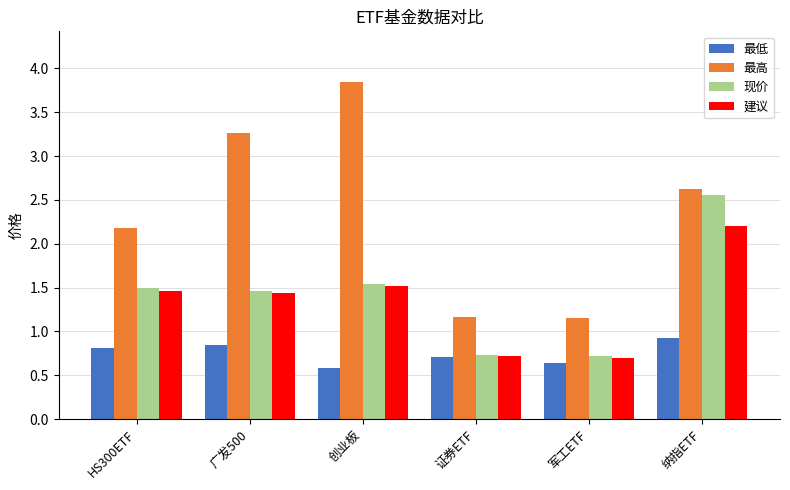

What are all the series names shown in the legend?

最低, 最高, 现价, 建议